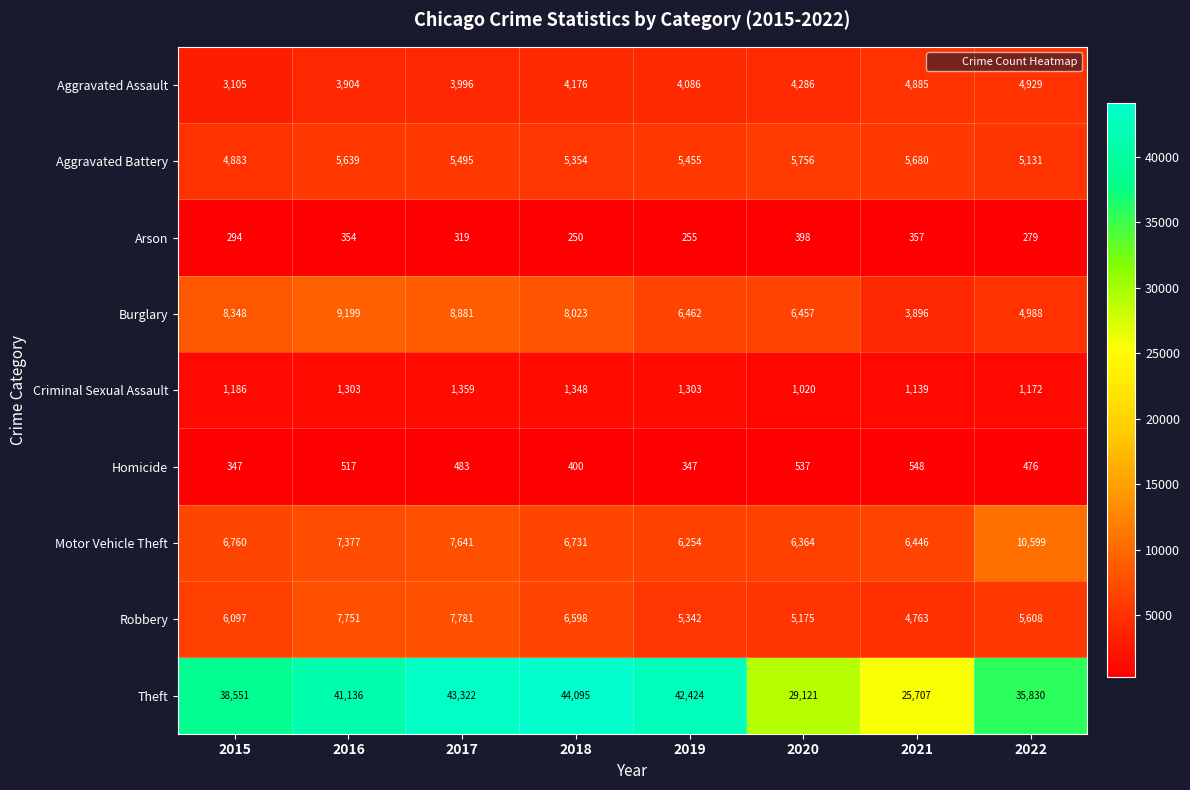

Count the number of data series in this chart.

9